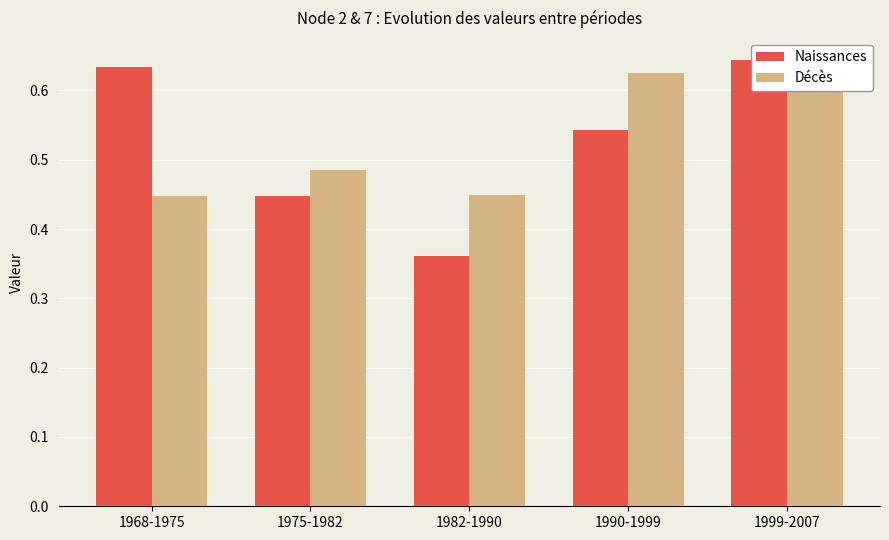

What is the difference between the maximum and minimum values in the Naissances series?

0.3